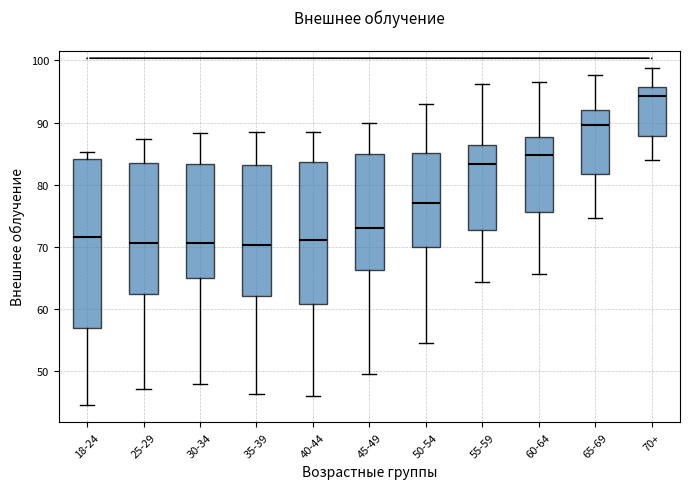

Reading left to right, read every box against the y-axis: the position of its median line, the range the box covers, and the ends of its whiskers. The values are not printed on the chart, so give them approximately, as read against the axis.

18-24: median 72, box 57 to 84, whiskers 45 to 85
25-29: median 71, box 62 to 84, whiskers 47 to 87
30-34: median 71, box 65 to 83, whiskers 48 to 88
35-39: median 70, box 62 to 83, whiskers 46 to 88
40-44: median 71, box 61 to 84, whiskers 46 to 88
45-49: median 73, box 66 to 85, whiskers 50 to 90
50-54: median 77, box 70 to 85, whiskers 55 to 93
55-59: median 83, box 73 to 86, whiskers 64 to 96
60-64: median 85, box 76 to 88, whiskers 66 to 96
65-69: median 90, box 82 to 92, whiskers 75 to 98
70+: median 94, box 88 to 96, whiskers 84 to 99